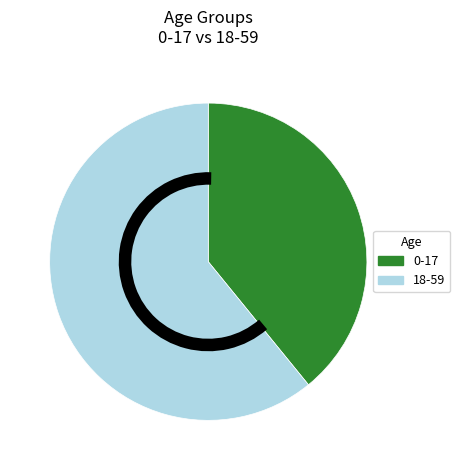

Do 18-59 and 0-17 together represent more than half of the pie?

Yes